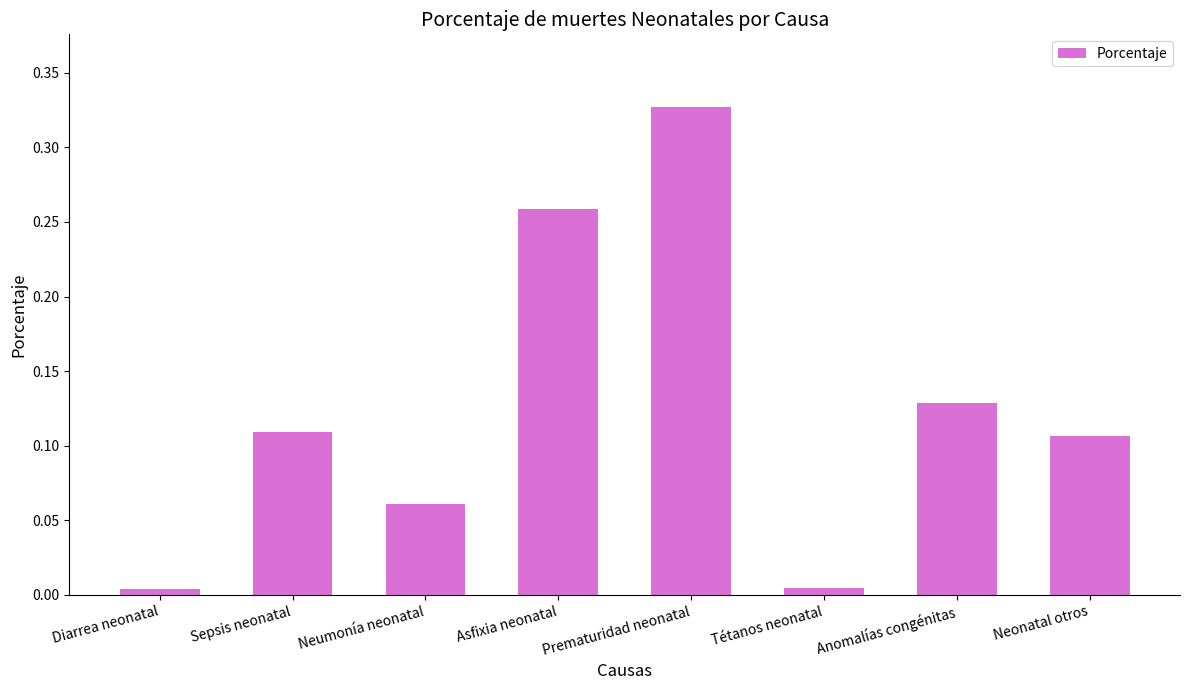

What is the sum of all values?

1.0